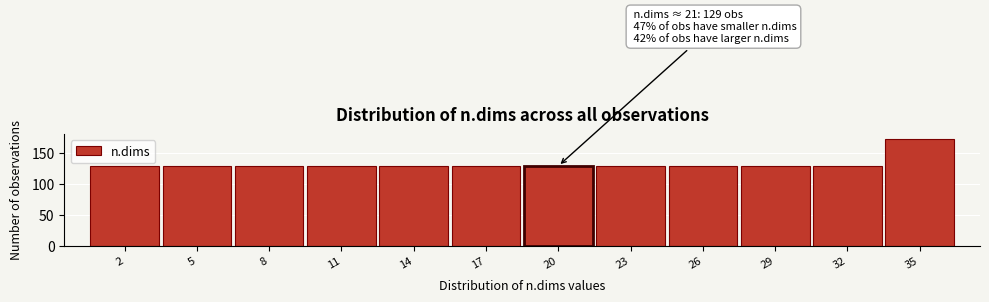

Reading right to left, what are all the values shown in this chart?

172	129	129	129	129	129	129	129	129	129	129	129